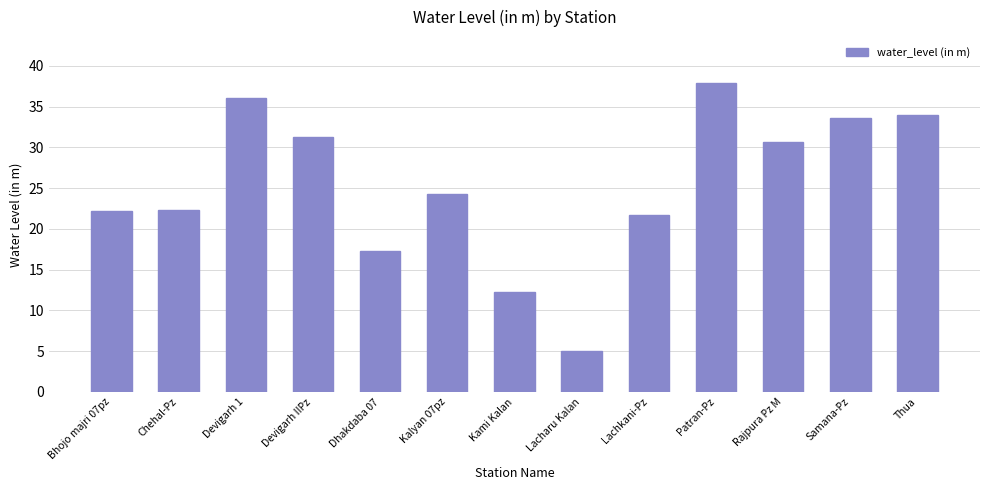

What is the difference between the maximum and second lowest values?

25.5